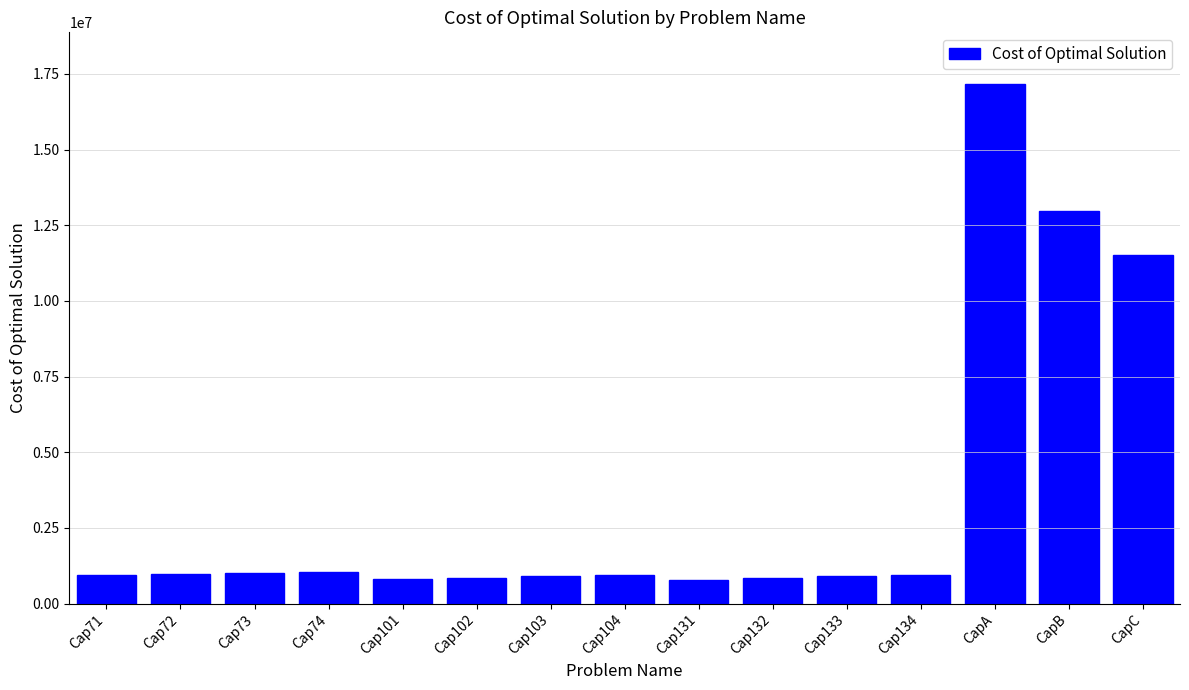

What is the value of the 7th bar from the left?

893782.1